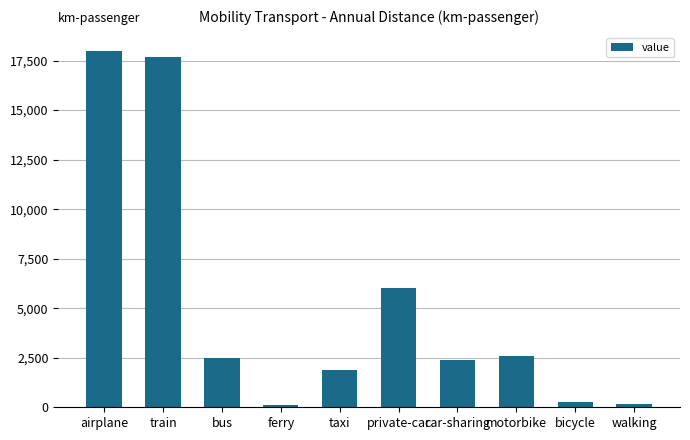

What is the label of the 4th bar from the left?

ferry